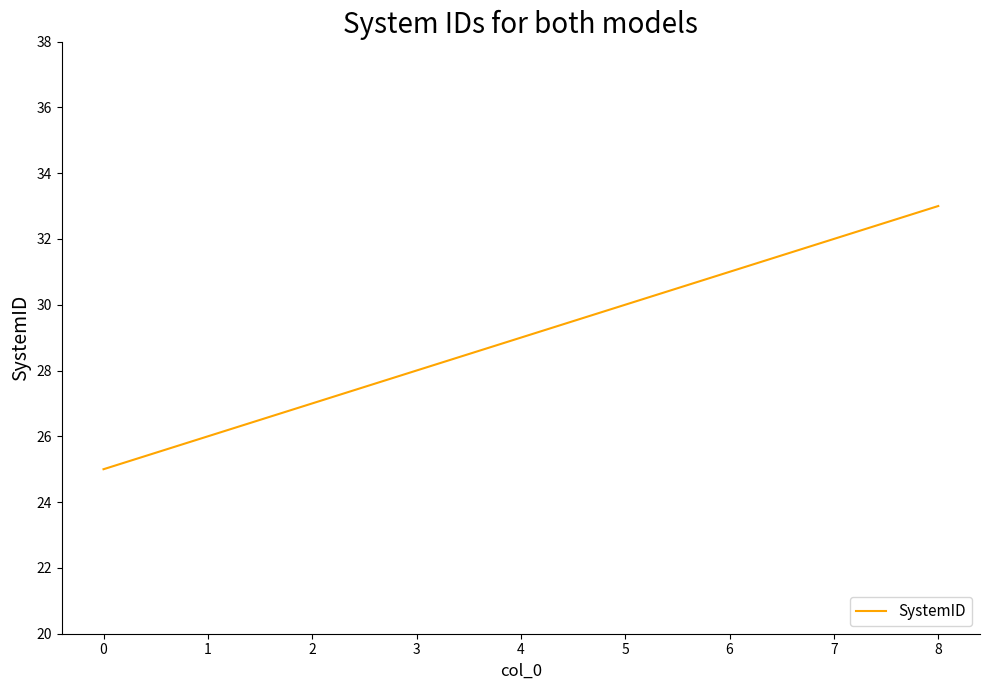

Is this an area chart (filled region under the line)?

No